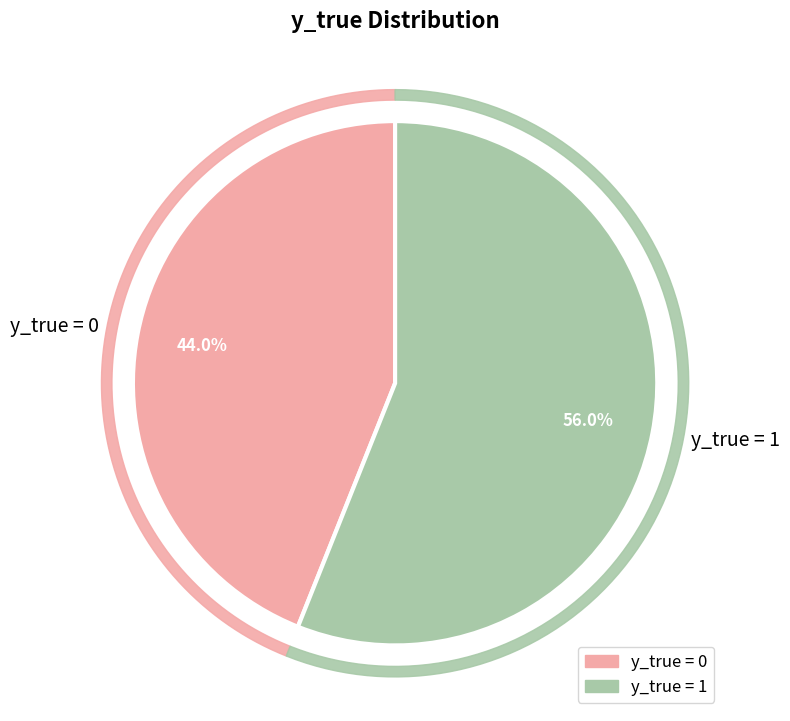

Count the number of slices in the pie.

2